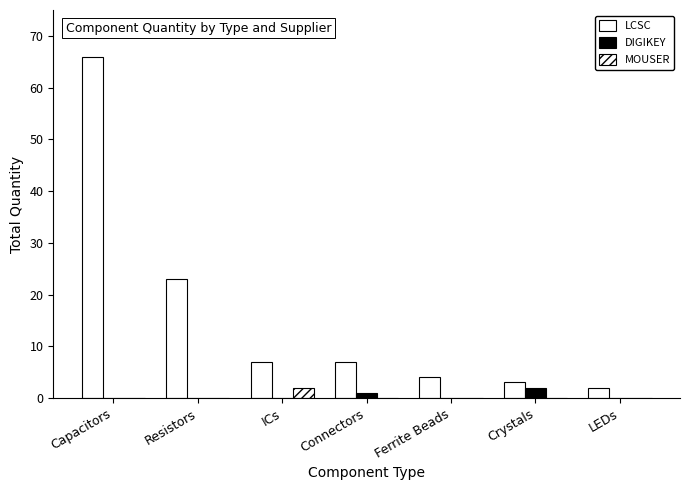

At how many categories does at least one series exceed 55?

1